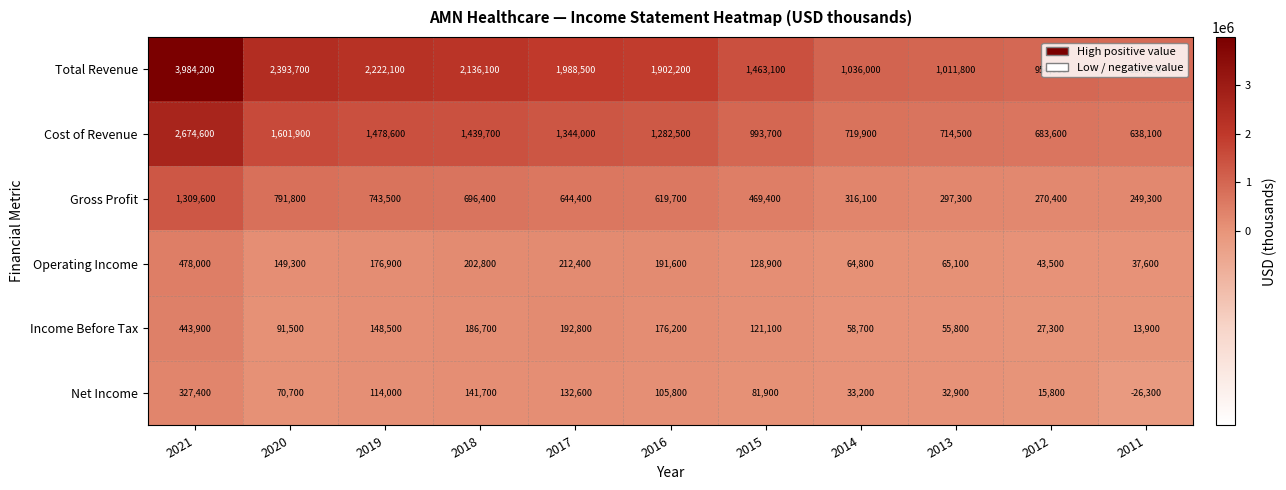

What is the maximum value for Total Revenue?

3984200